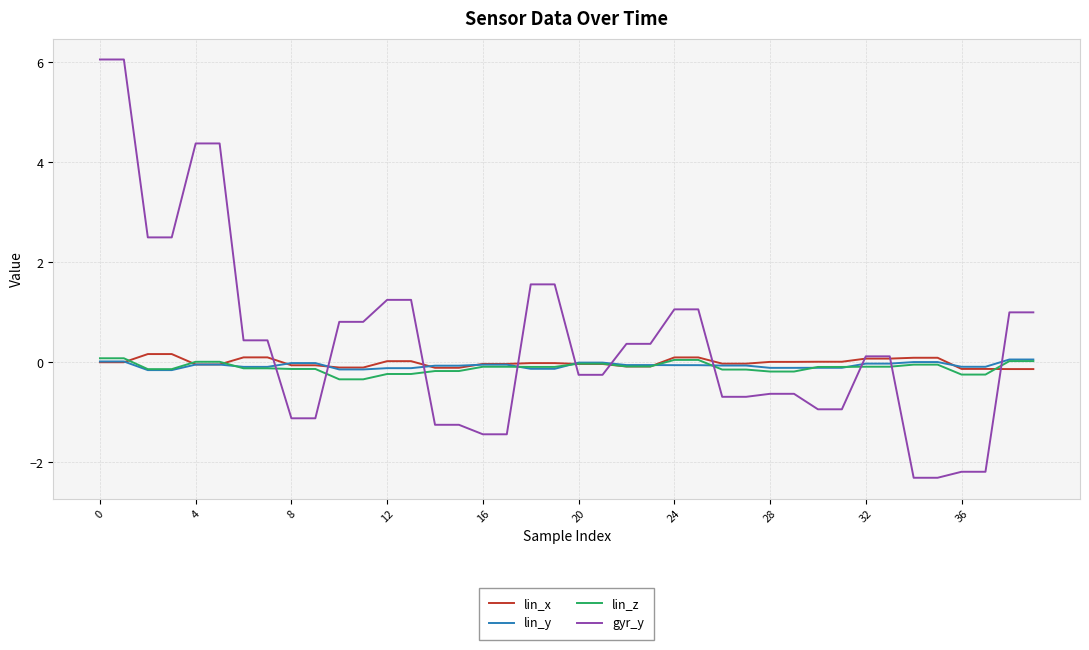

What is the maximum value for gyr_y?

6.1